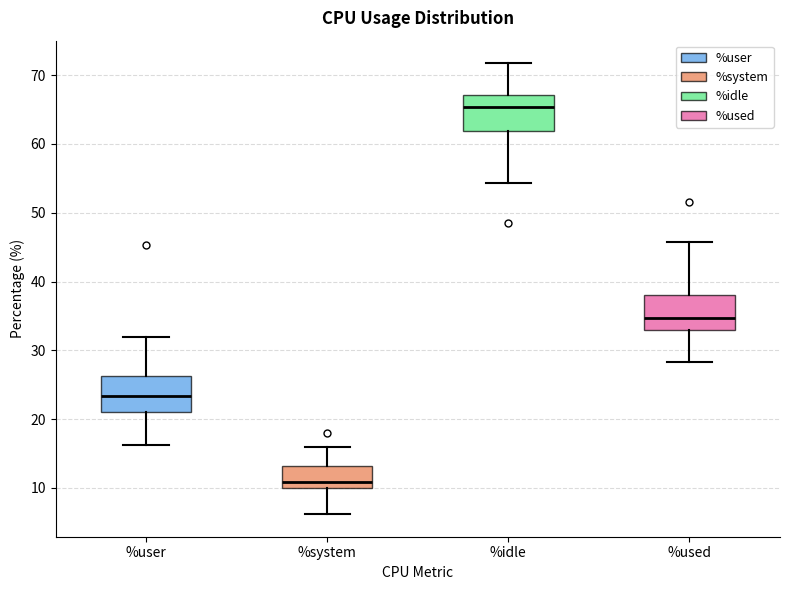

Reading left to right, read every box against the y-axis: the position of its median line, the range the box covers, and the ends of its whiskers. The values are not printed on the chart, so give them approximately, as read against the axis.

%user: median 23, box 21 to 26, whiskers 16 to 32
%system: median 11, box 10 to 13, whiskers 6 to 16
%idle: median 65, box 62 to 67, whiskers 54 to 72
%used: median 35, box 33 to 38, whiskers 28 to 46